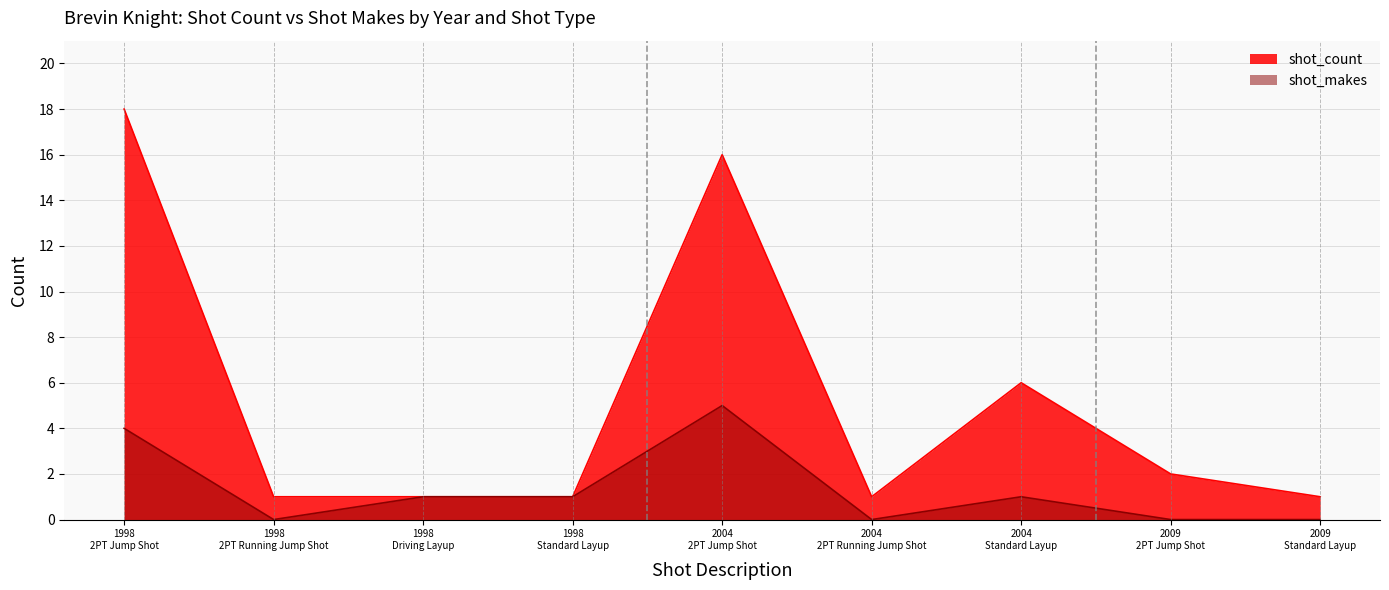

At which category is the sum across all series the highest?

1998
2PT Jump Shot